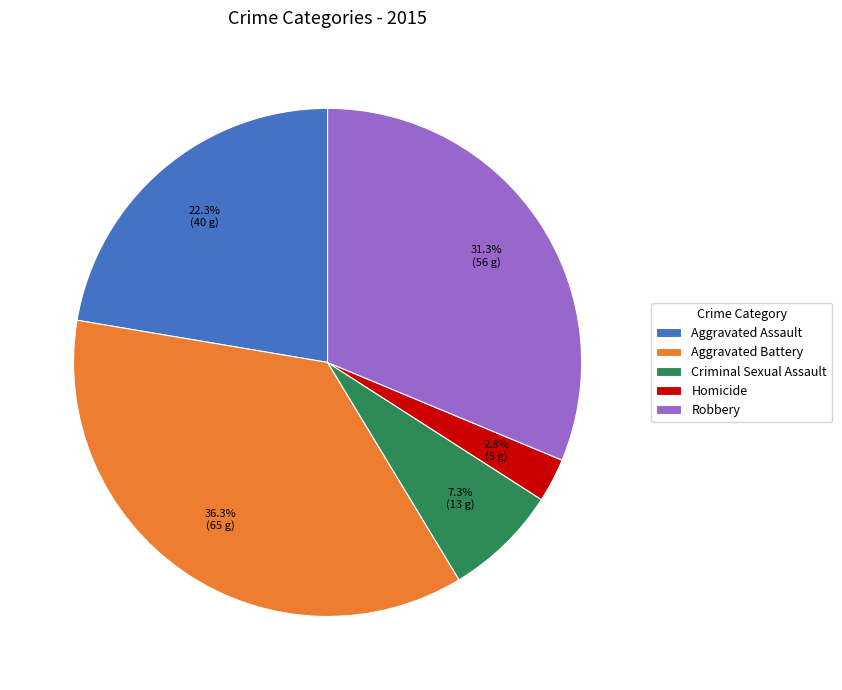

To the nearest percent, what is the combined percentage of Aggravated Battery and Robbery?

68%